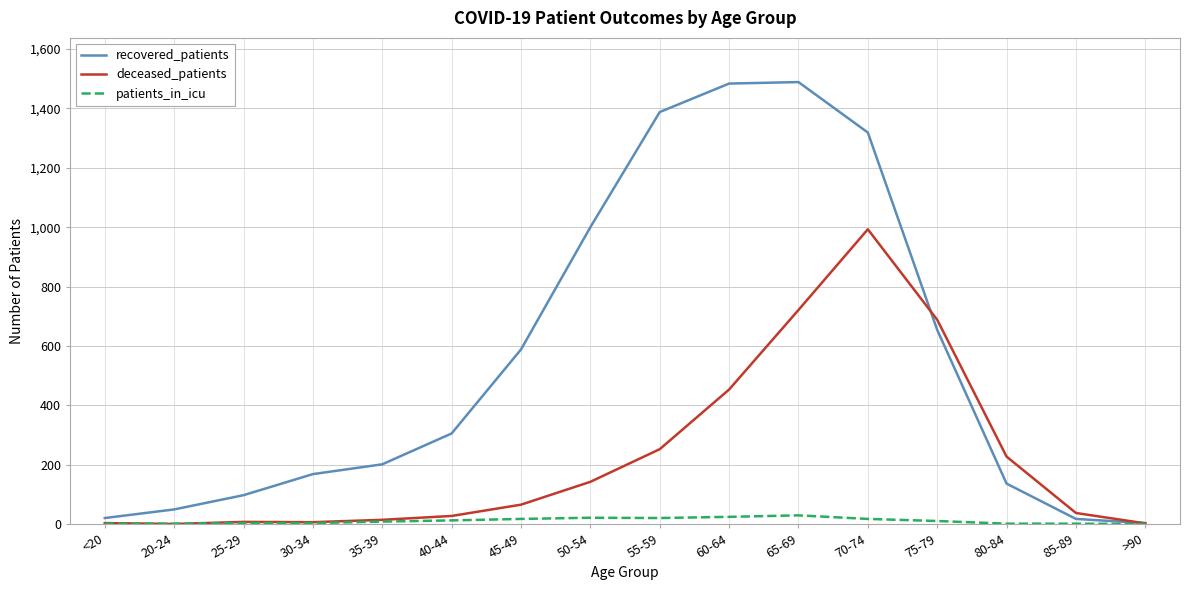

At how many categories does at least one series exceed 1050?

4